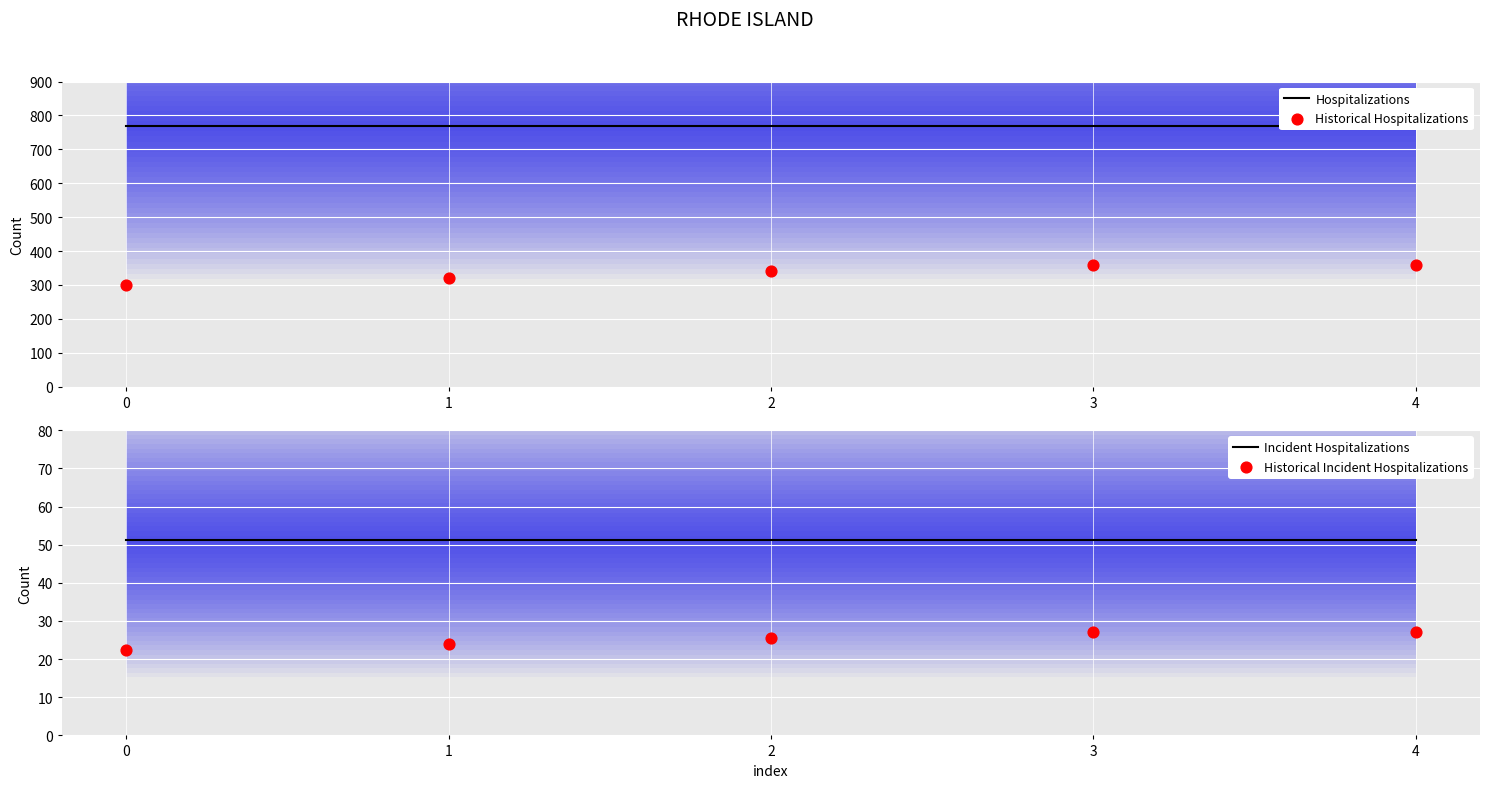

Which series reaches the minimum Y coordinate?

Historical Incident Hospitalizations